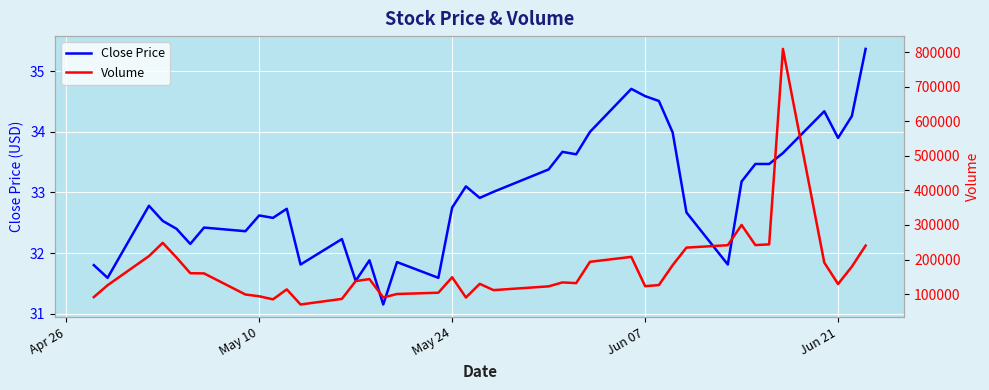

What is the average value of the Volume series?

170890.0